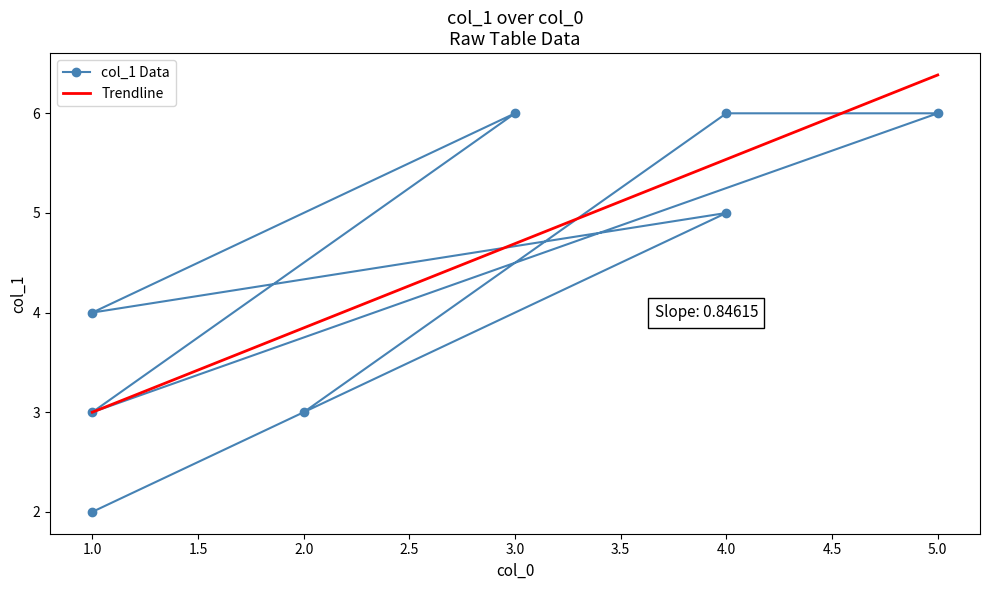

List the labels in order of value, largest first.

3, 5, 4, 4, 1, 1, 2, 1